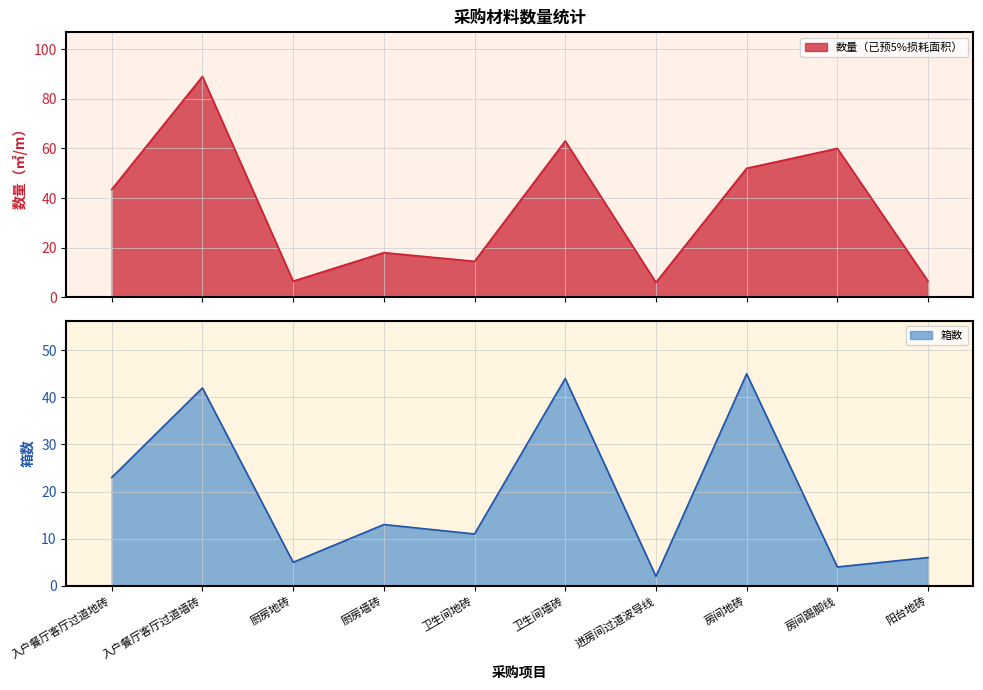

What position from the right is 阳台地砖?

1